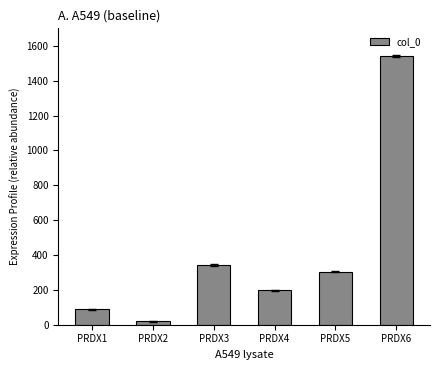

How many values are below 305?

3